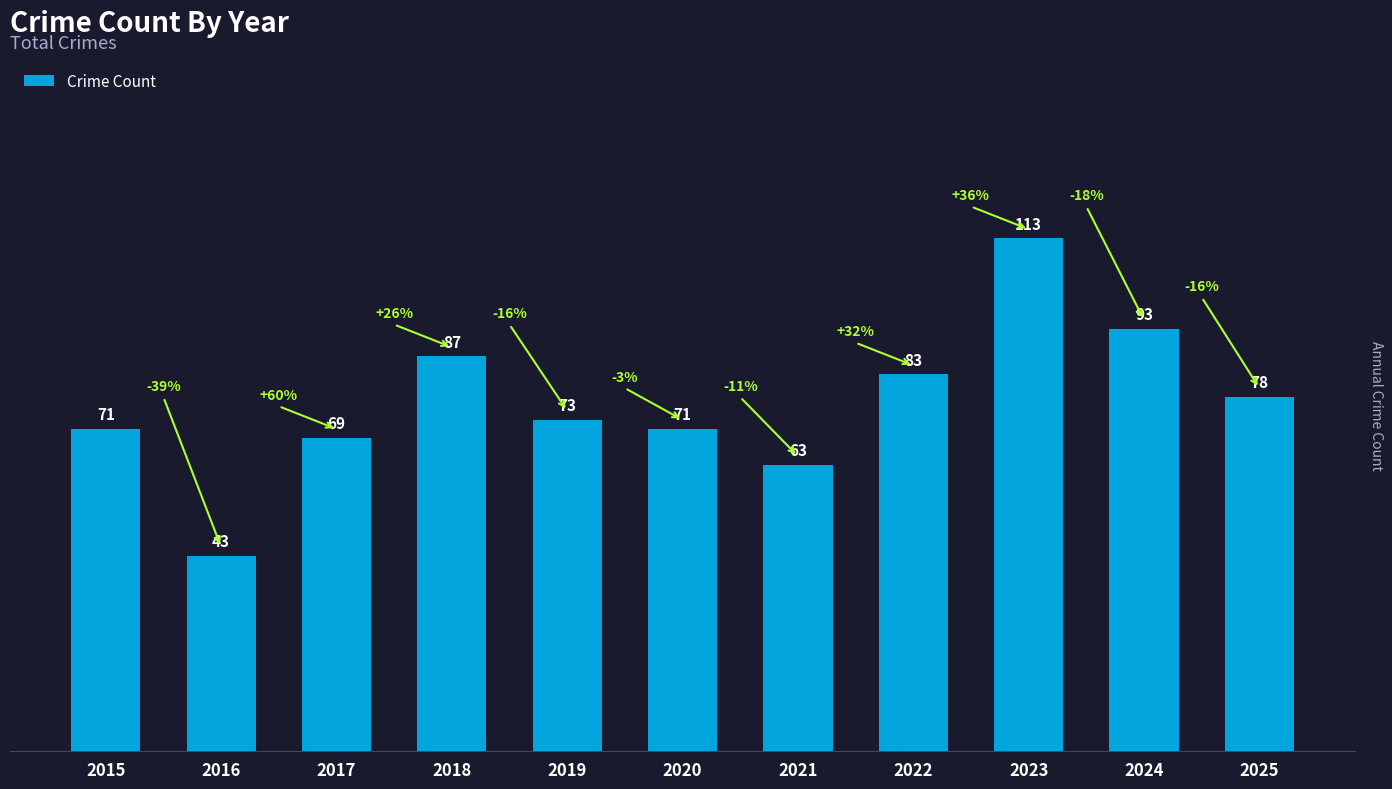

What is the difference between the values at 2015 and 2023?

42